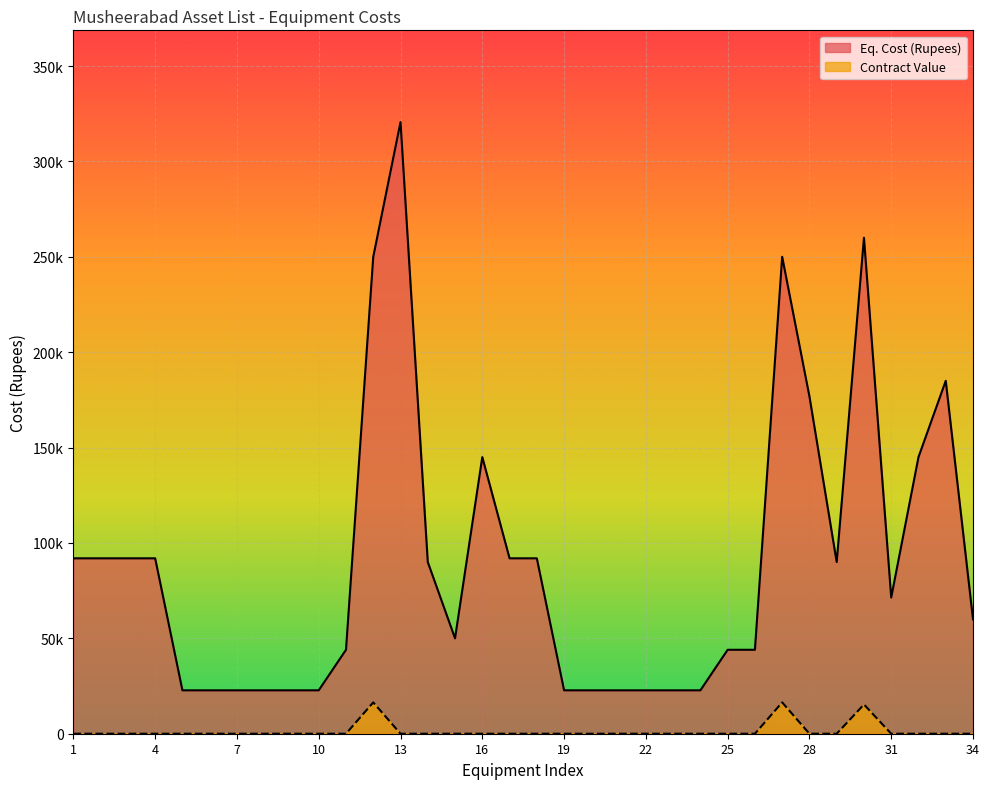

Which label corresponds to the largest value in the chart?

13